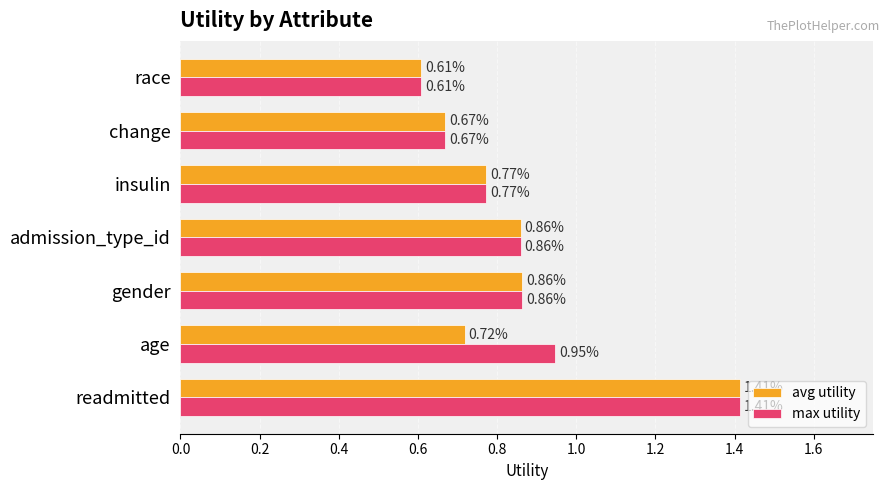

How many categories are shown in the chart?

7